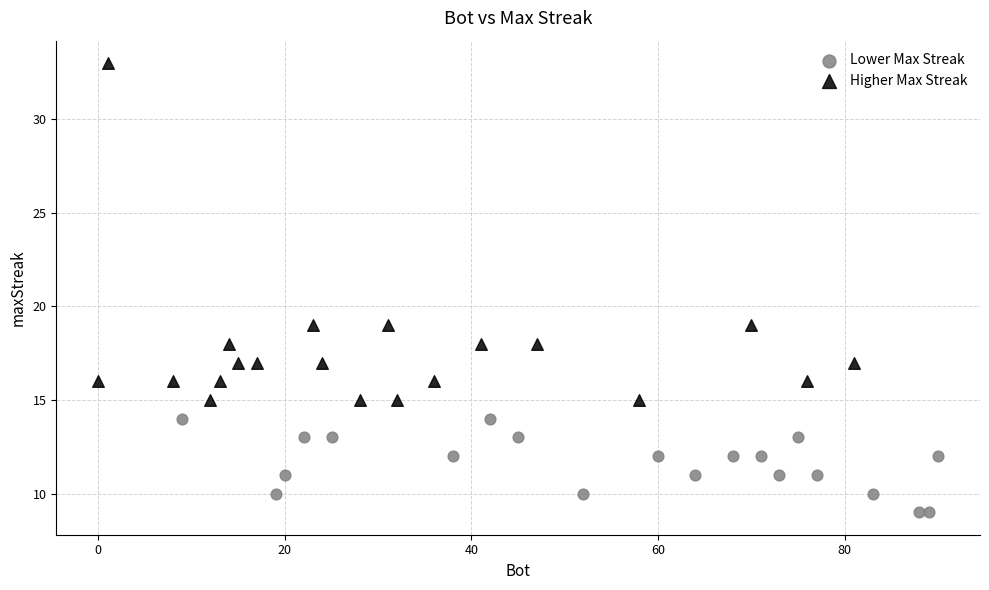

Which series reaches the maximum Y coordinate?

Higher Max Streak